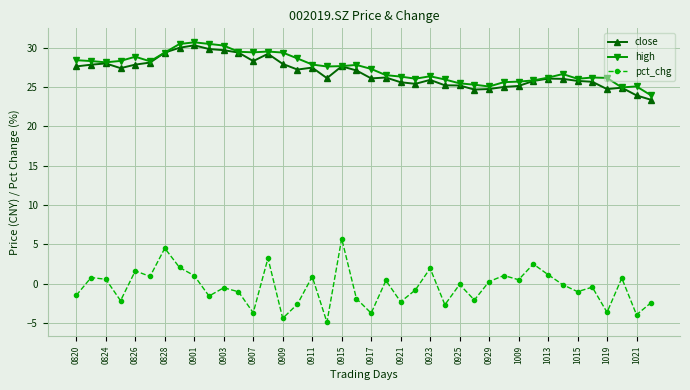

Does the chart have visible grid lines?

Yes